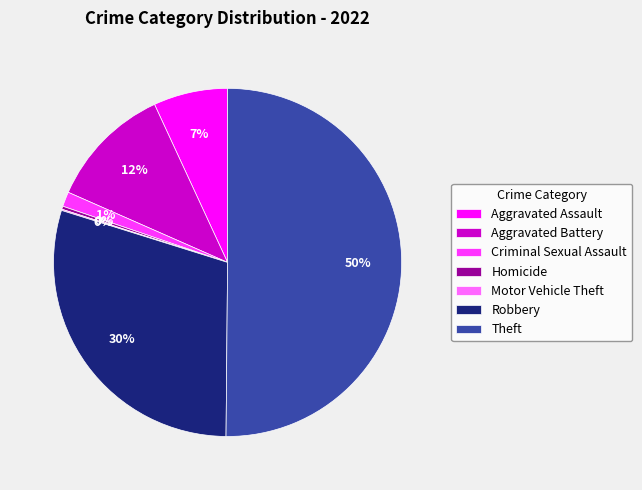

Combined, do Homicide and Robbery account for over 50%?

No